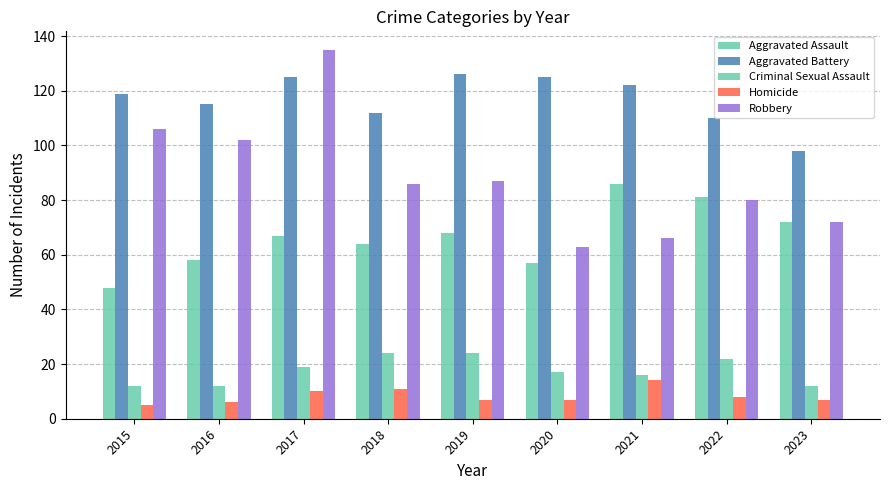

What is the difference between the Robbery values at 2016 and 2022?

22